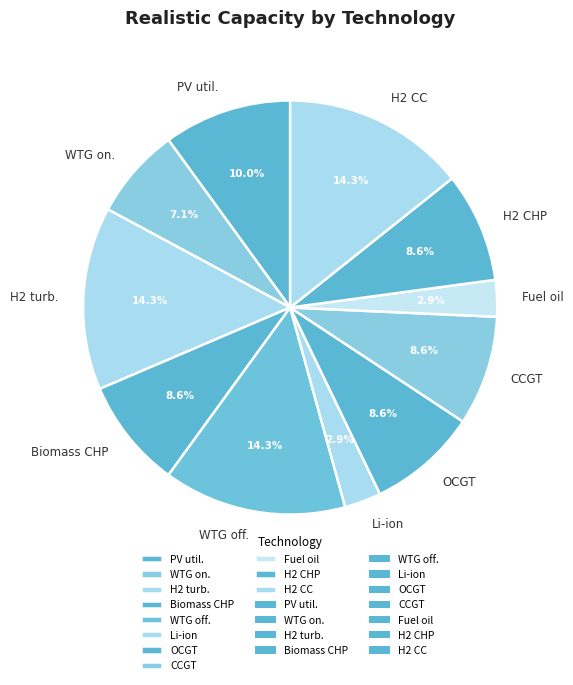

Which has a higher value, H2 CHP or WTG on.?

H2 CHP